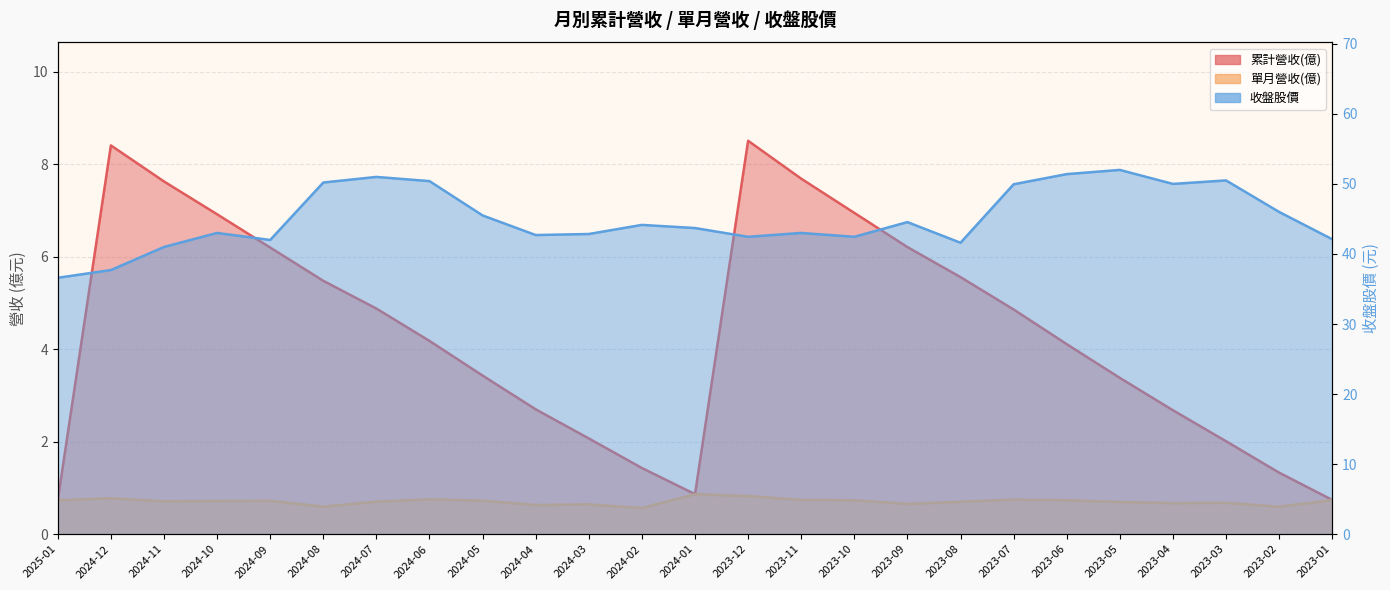

Where is 累計營收(億) nearest to the value 4?

2023-06